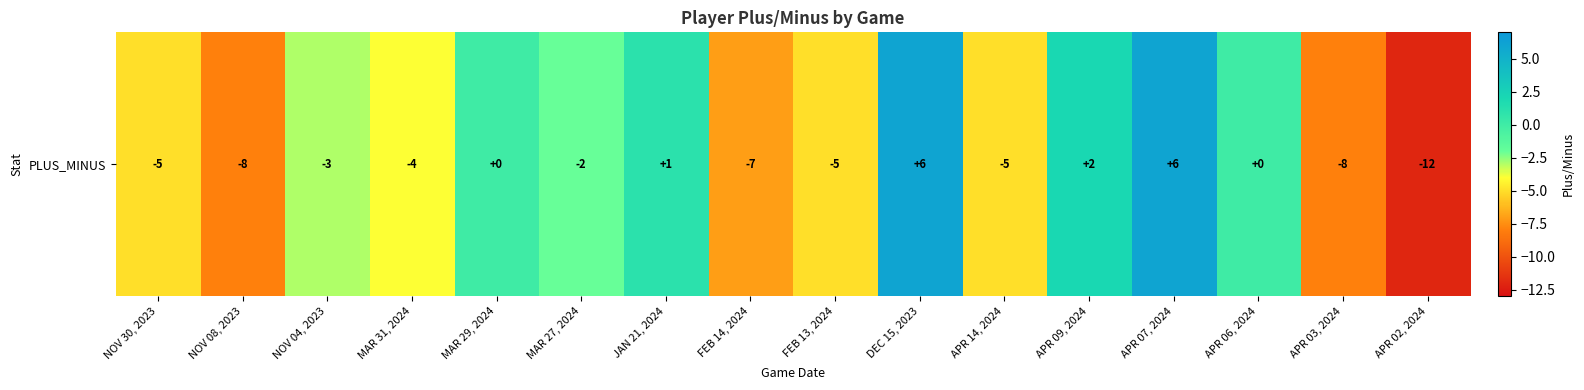

Count the number of categories in the chart.

16